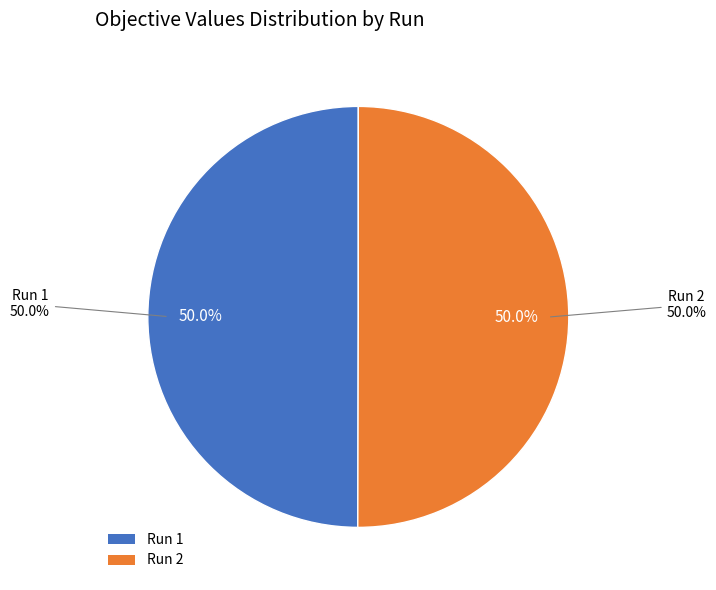

What percentage is the 1 slice, to the nearest percent?

50%